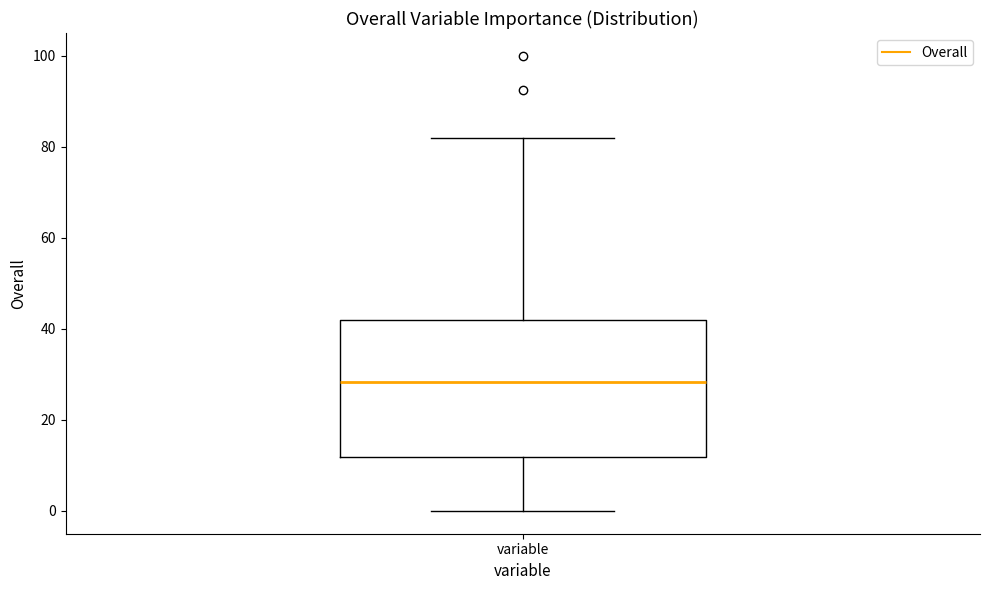

Where does the upper whisker of the box for variable end on the y-axis? The values are not printed on the chart, so give them approximately, as read against the axis.

82